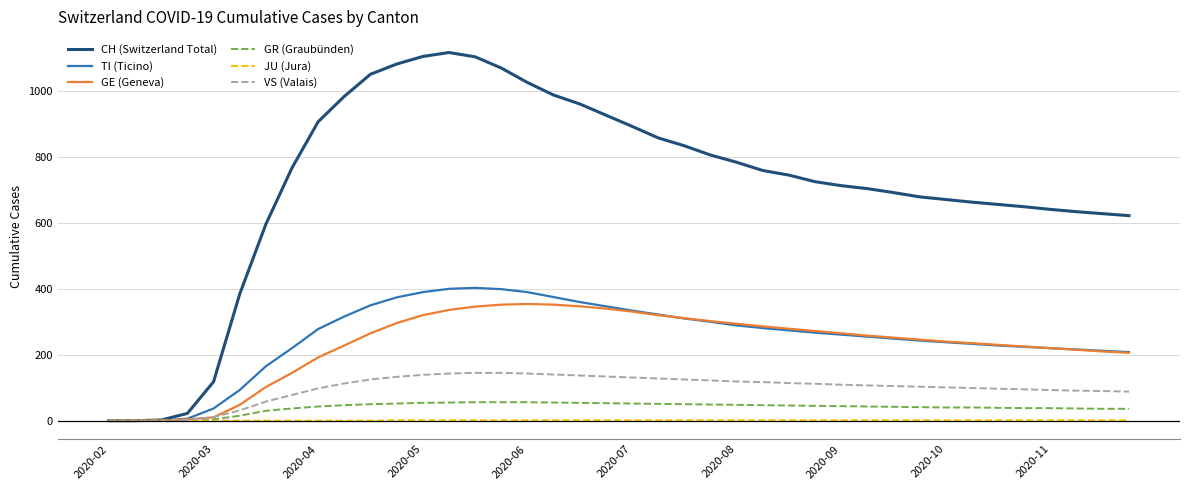

Does the chart have visible grid lines?

Yes